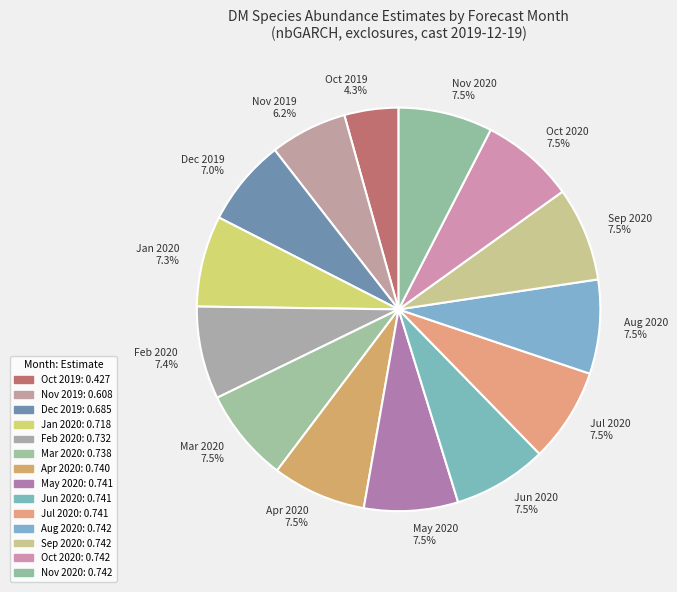

Which category has the smallest portion of the pie?

Oct 2019